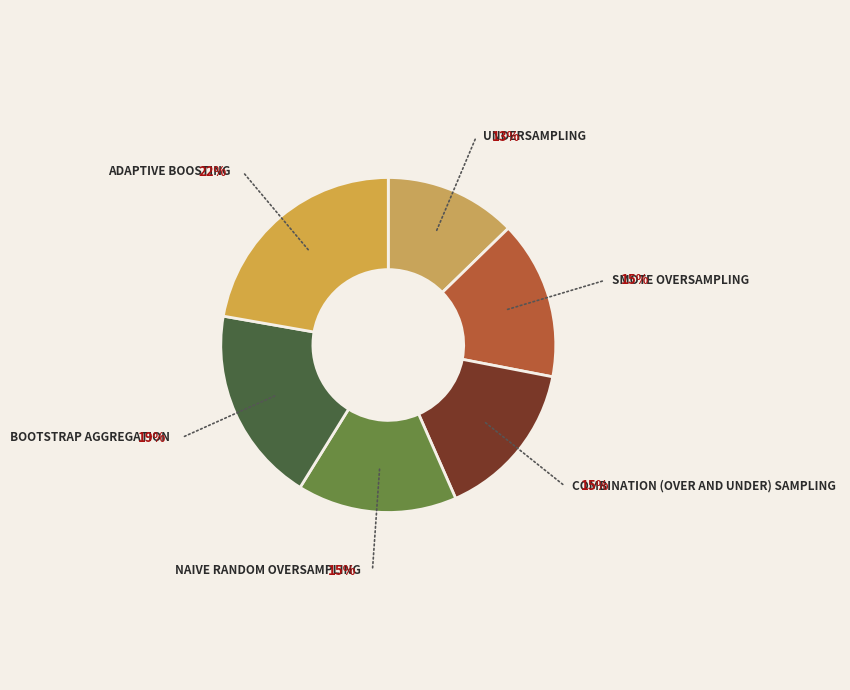

Count the number of slices in the pie.

6